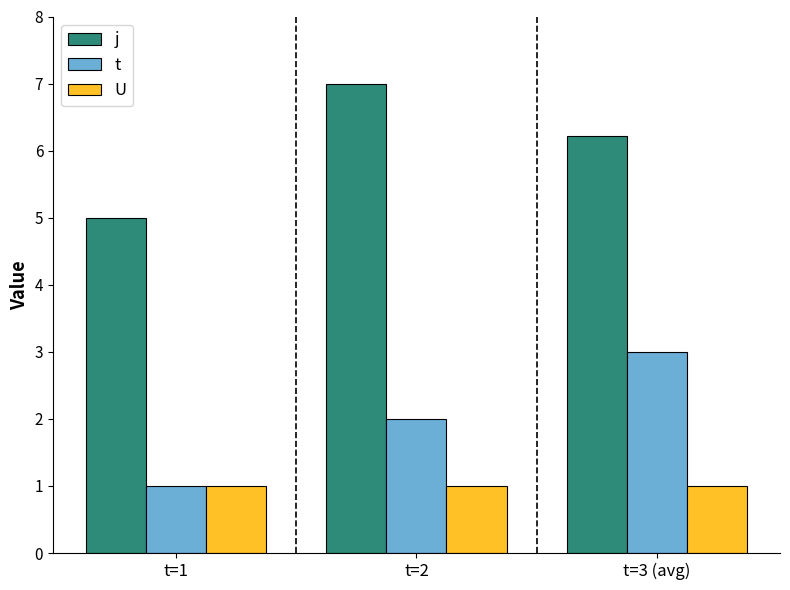

Which category has the lowest value in the t series?

t=1